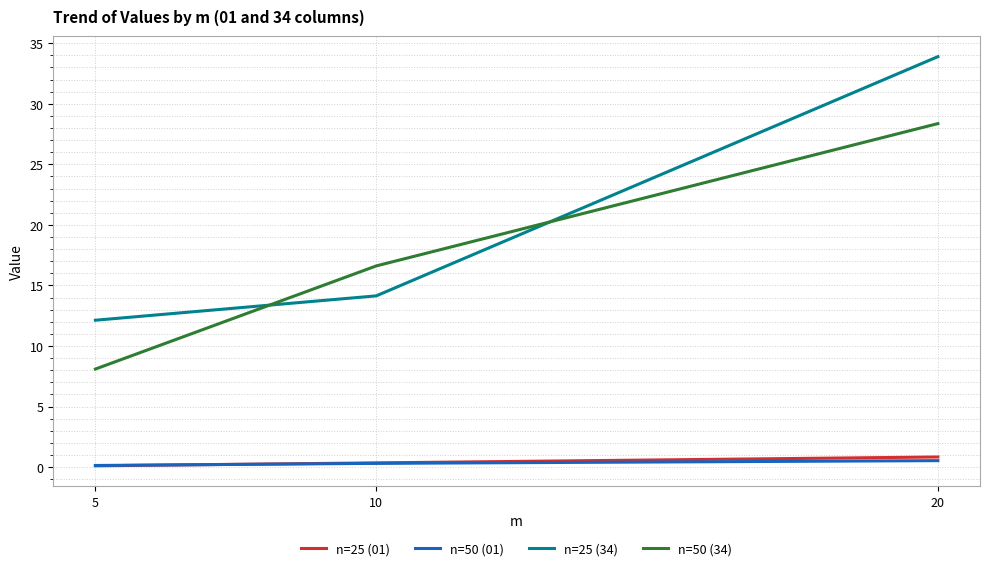

What is the difference between the second highest and minimum values in the n=25 (34) series?

2.0